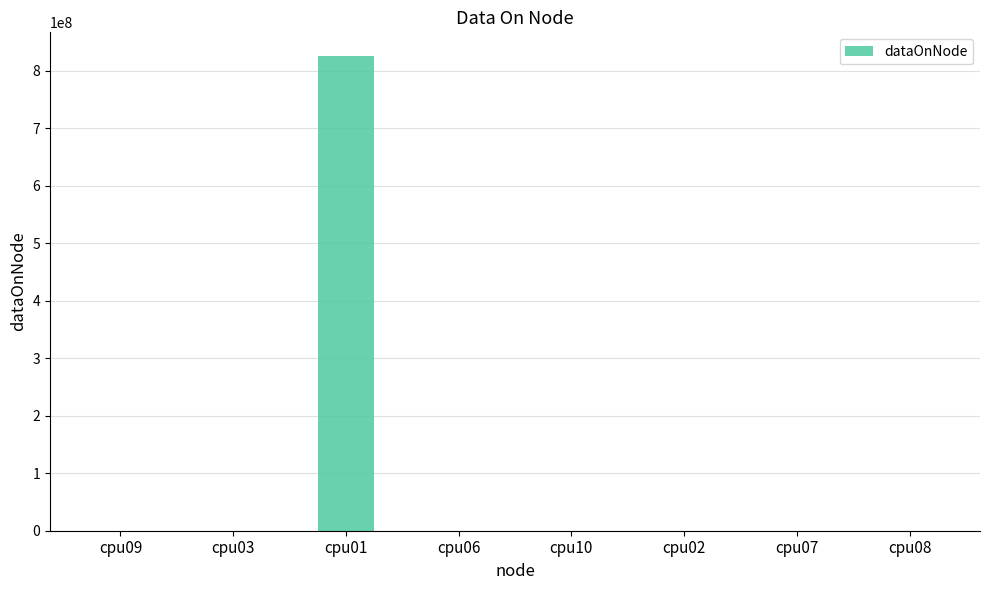

What is the sum of the values at cpu03 and cpu02?

8